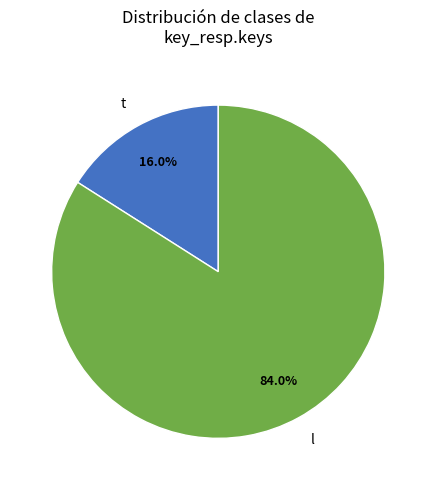

True or false: l accounts for 3% of the total.

False